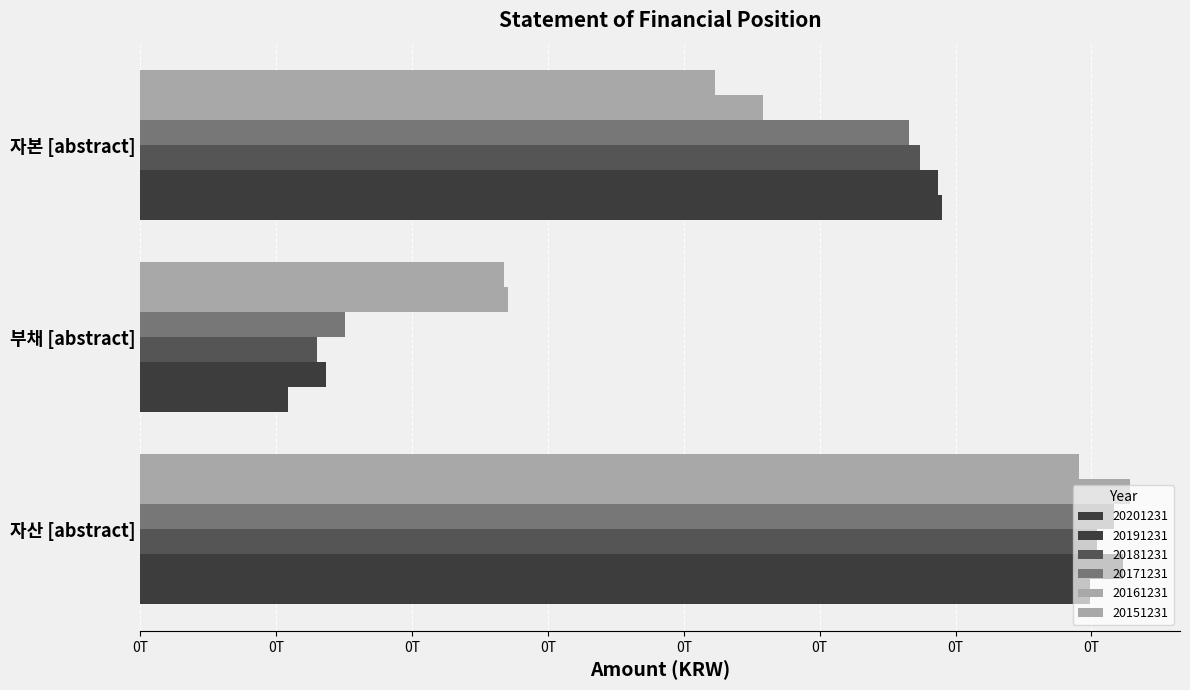

How many distinct data groups are displayed?

6